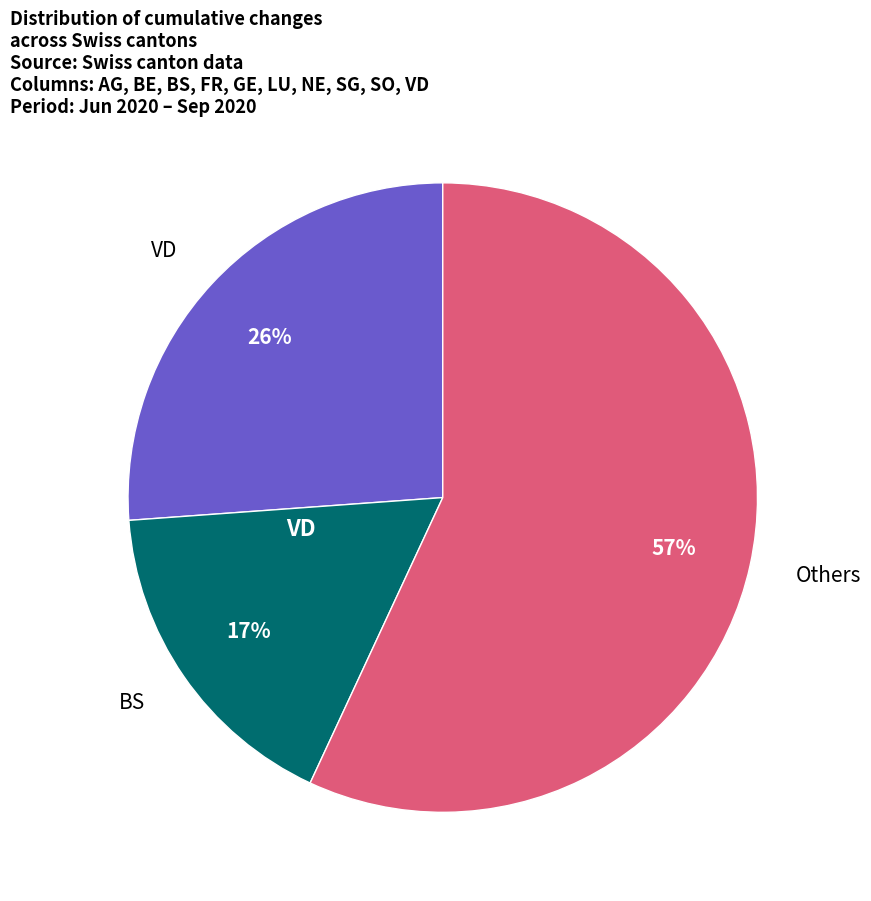

Is there any slice that represents more than half of the pie?

Yes